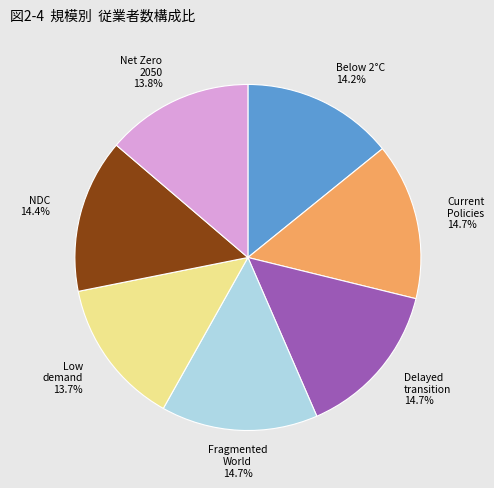

Does any single category account for the majority?

No